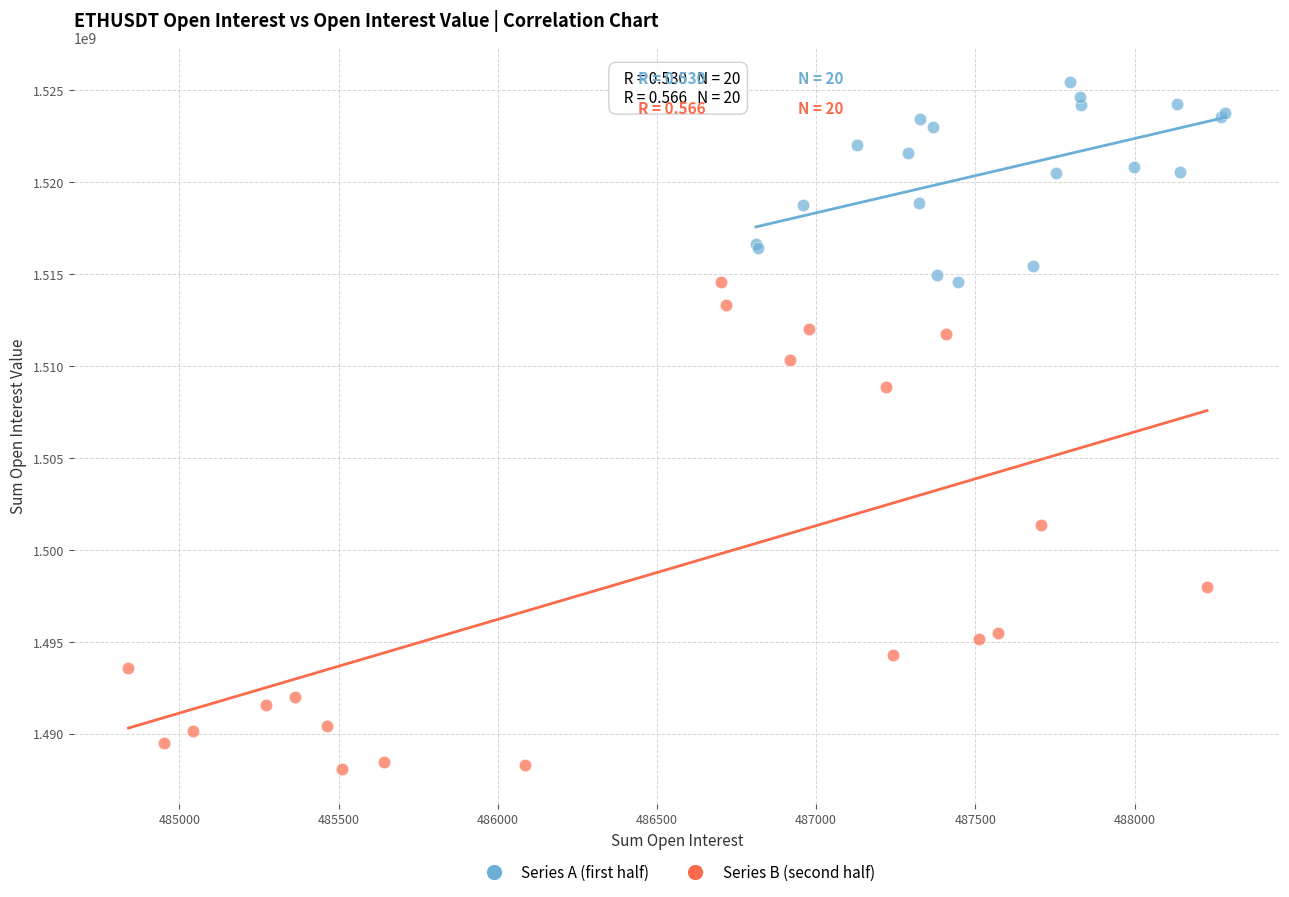

Which series reaches the maximum Y coordinate?

Series A (first half)